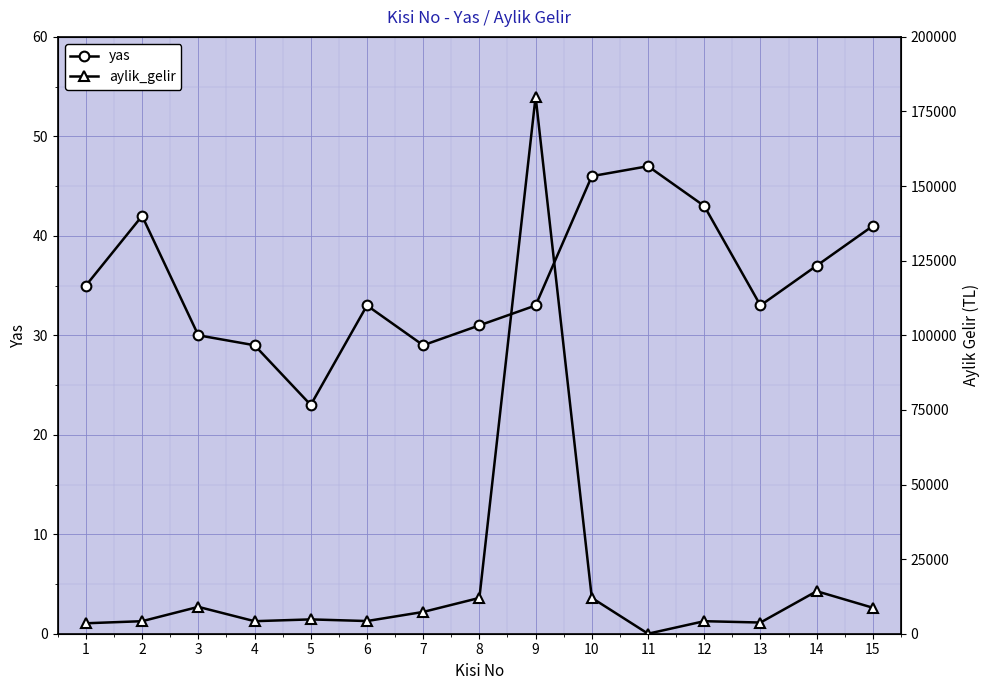

How many interior local peaks does the aylik_gelir series have?

5